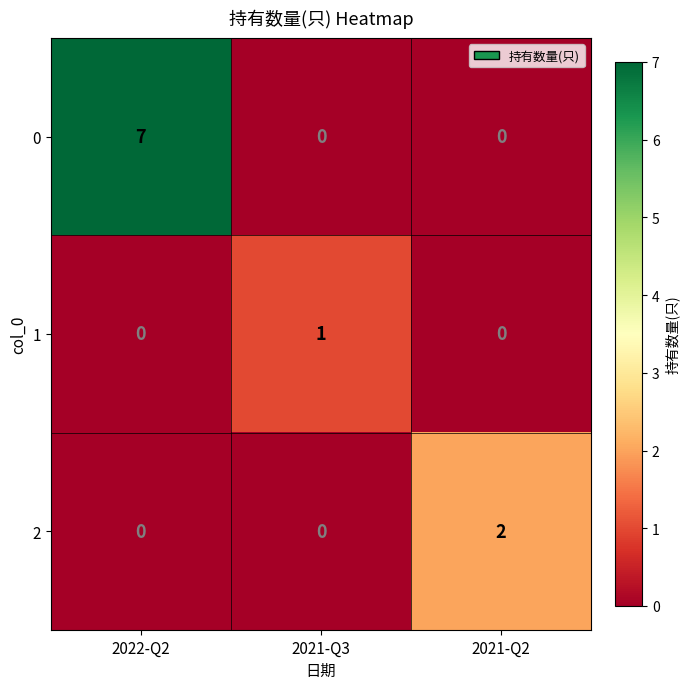

Count the 1 values in the range 0 to 1.

3